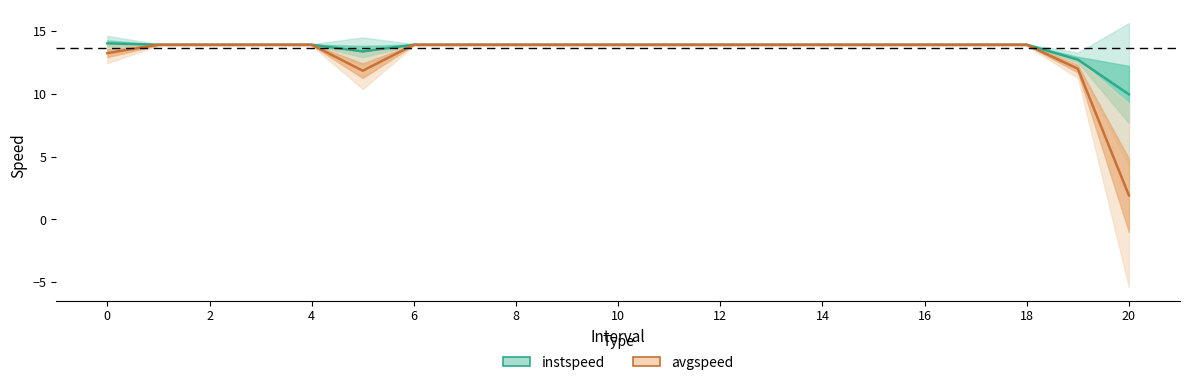

Reading left to right, list all the values displayed in this chart.

instspeed: 0.0=14.0	1.0=13.9	2.0=13.9	3.0=13.9	4.0=13.9	5.0=13.4	6.0=13.9	7.0=13.9	8.0=13.9	9.0=13.9	10.0=13.9	11.0=13.9	12.0=13.9	13.0=13.9	14.0=13.9	15.0=13.9	16.0=13.9	17.0=13.9	18.0=13.9	19.0=12.7	20.0=9.9
avgspeed: 0.0=13.2	1.0=13.9	2.0=13.9	3.0=13.9	4.0=13.9	5.0=11.8	6.0=13.9	7.0=13.9	8.0=13.9	9.0=13.9	10.0=13.9	11.0=13.9	12.0=13.9	13.0=13.9	14.0=13.9	15.0=13.9	16.0=13.9	17.0=13.9	18.0=13.9	19.0=12.0	20.0=1.9